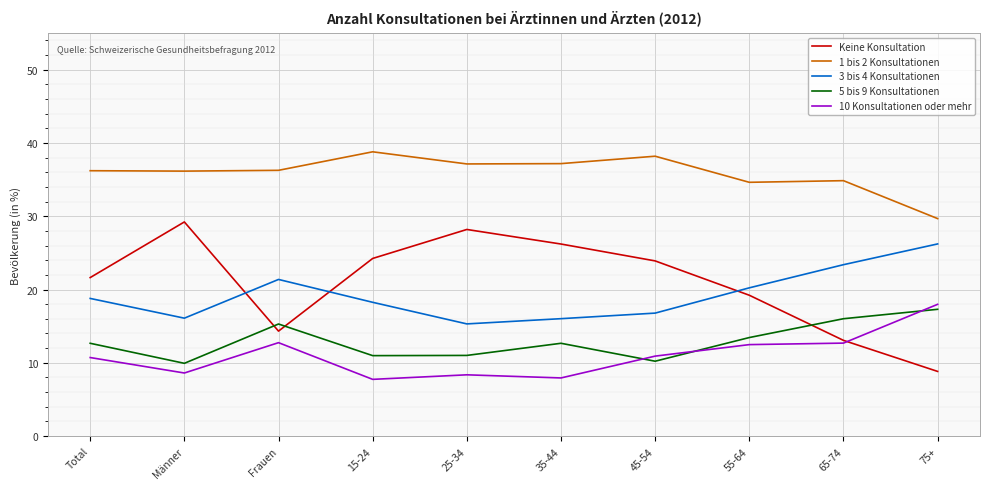

True or false: 1 bis 2 Konsultationen and 3 bis 4 Konsultationen cross at least once.

False